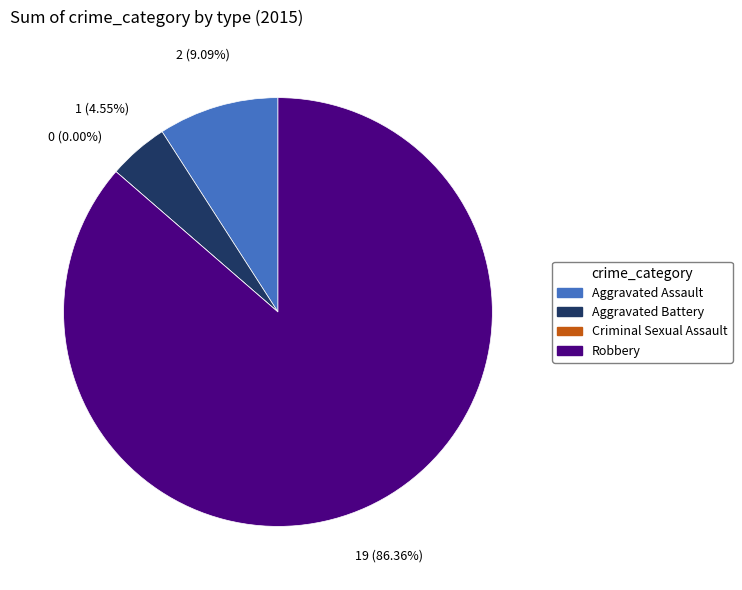

Which category accounts for the majority?

Robbery